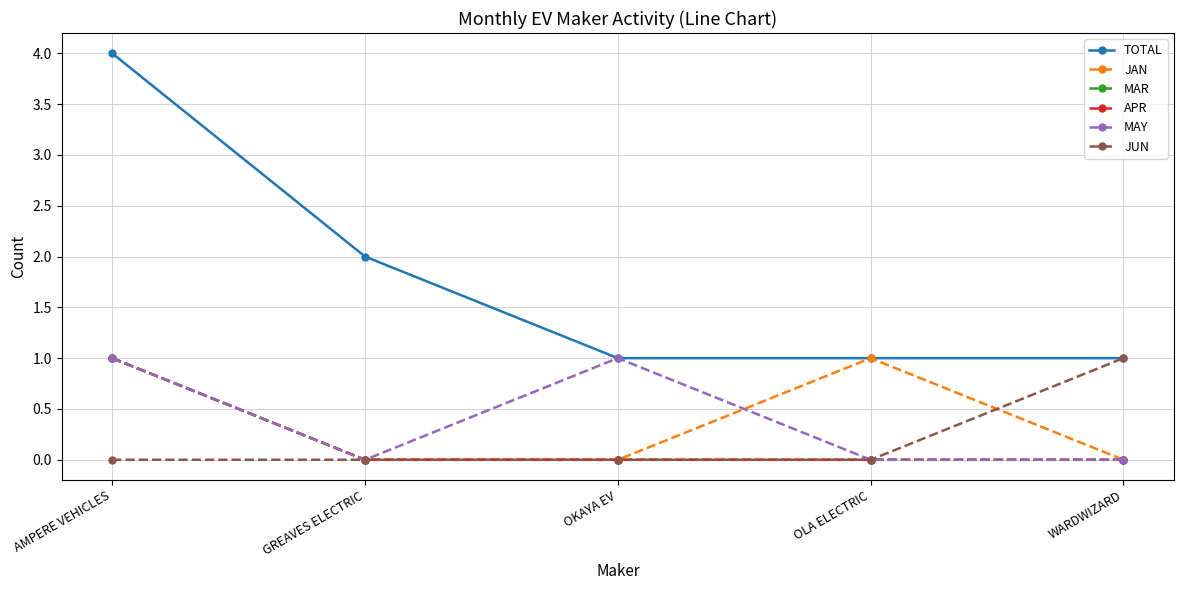

What is the label of the 4th point from the right?

GREAVES ELECTRIC